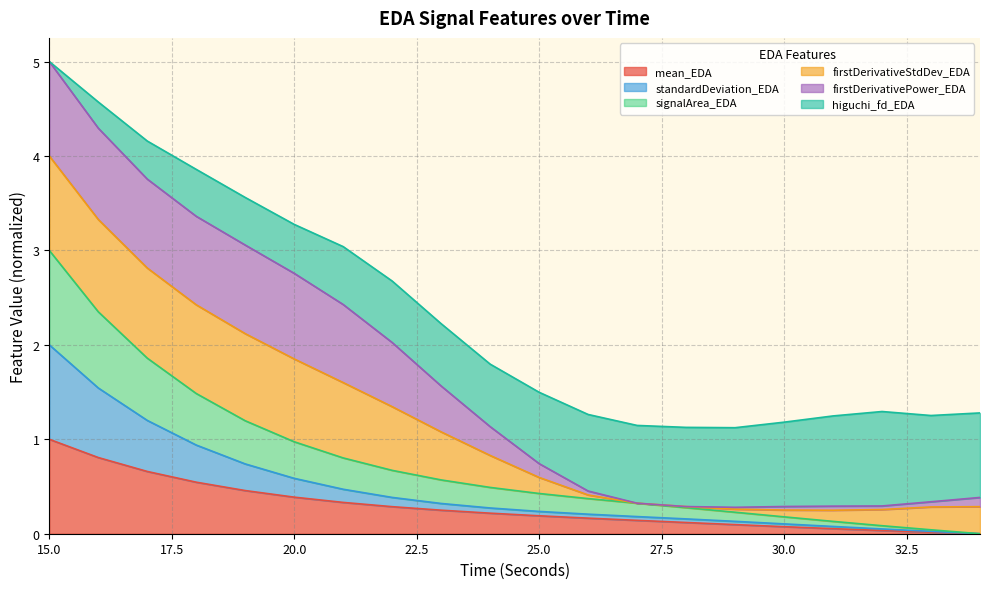

True or false: standardDeviation_EDA has more than 2 points higher than both neighbors.

False